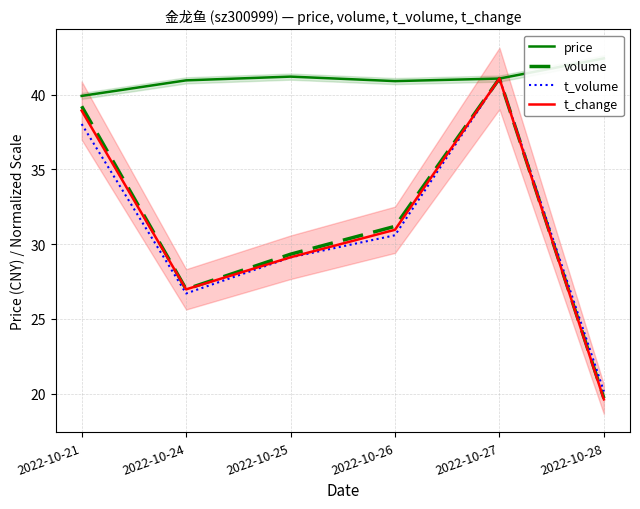

True or false: t_volume and volume cross at least once.

False